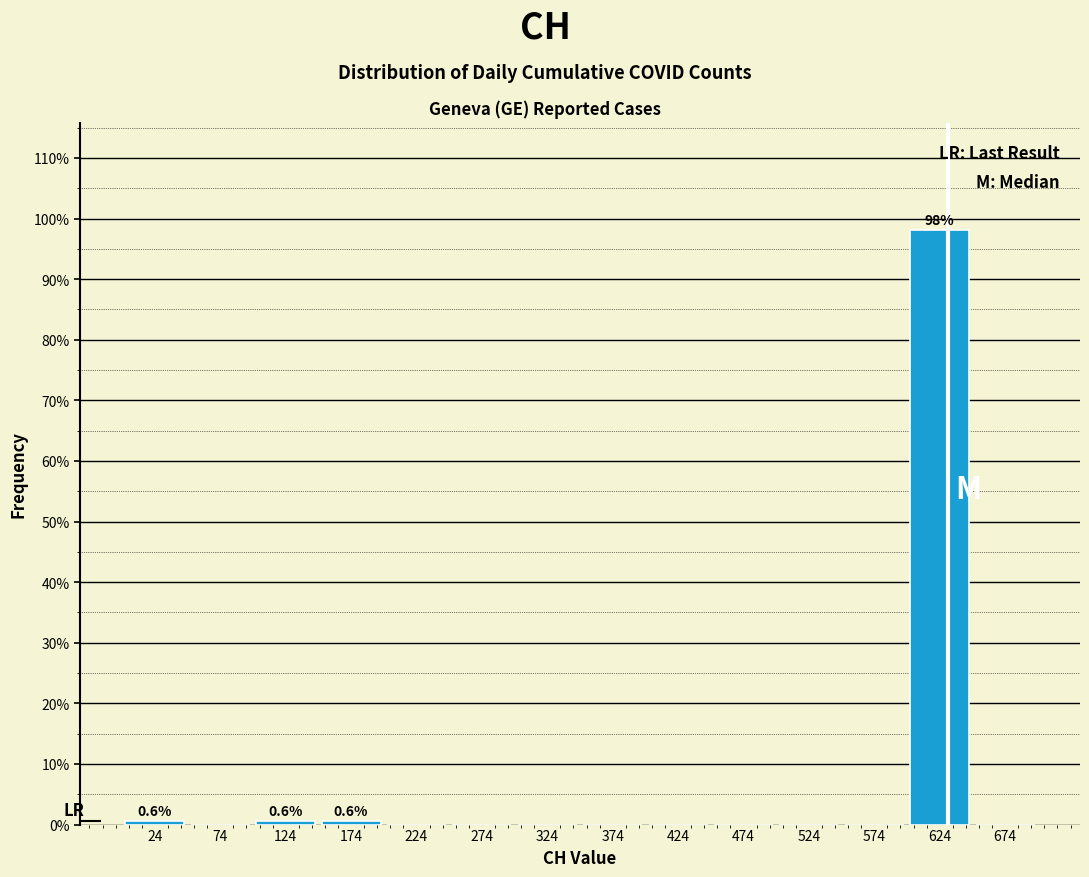

Over which range of the x-axis is the bar tallest?

599.5 to 649.5